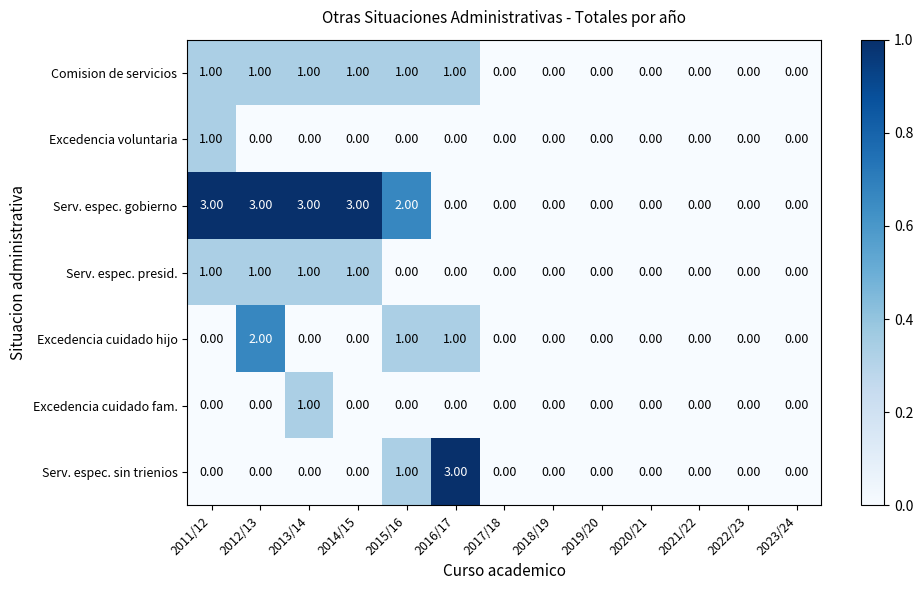

What is the sum of all Serv. espec. presid. values?

4